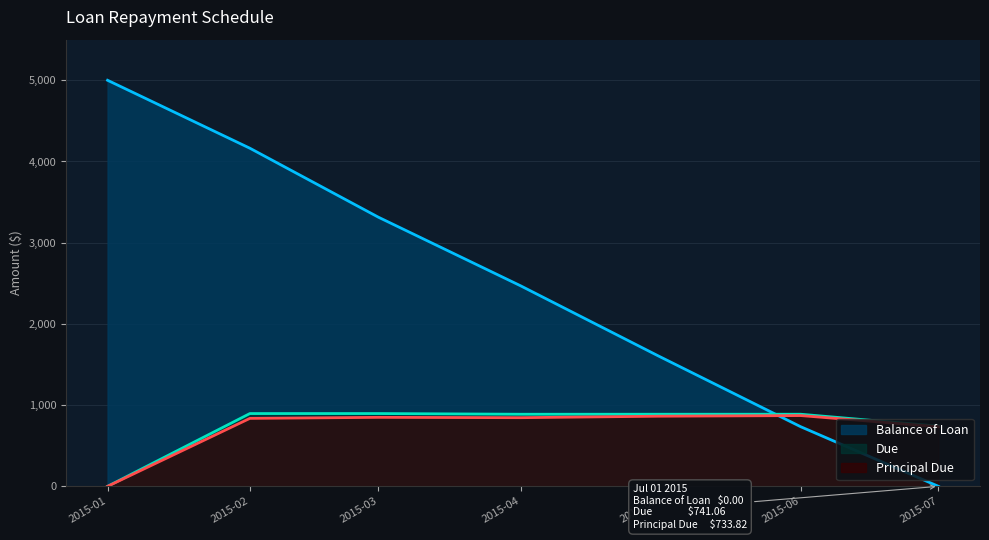

How many intersections are there between Principal Due and Balance of Loan?

1